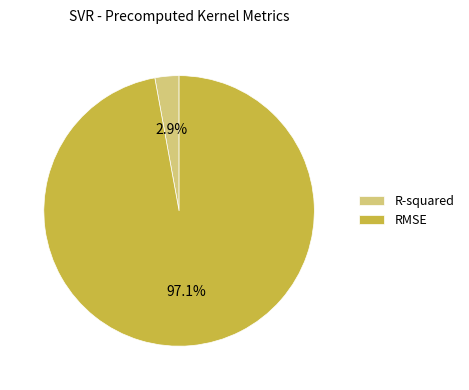

How many slices are in this pie chart?

2